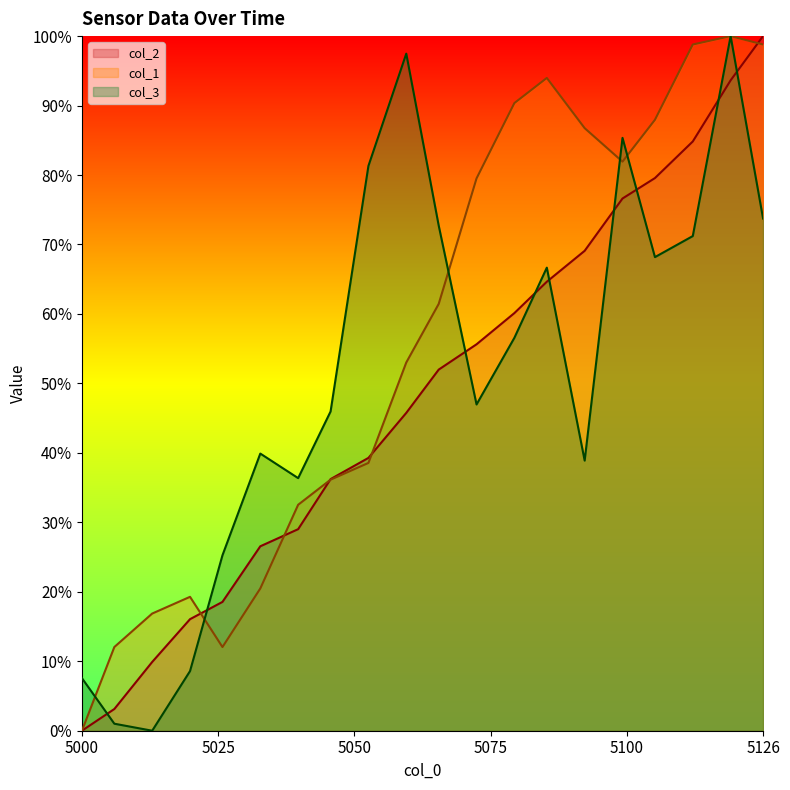

Which category has the highest value across all series?

5126